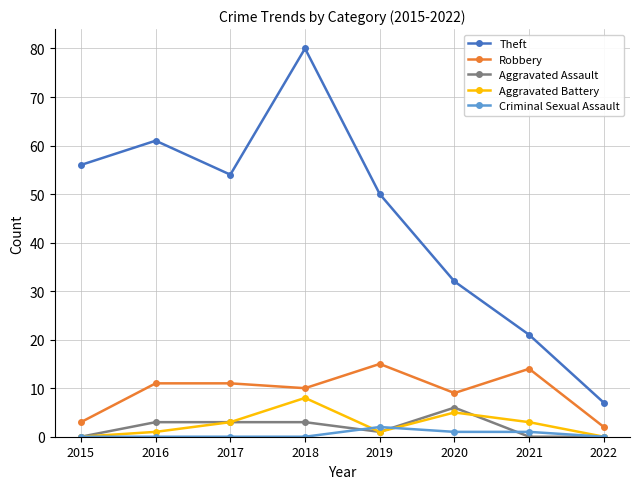

True or false: Criminal Sexual Assault and Robbery intersect in this chart.

False